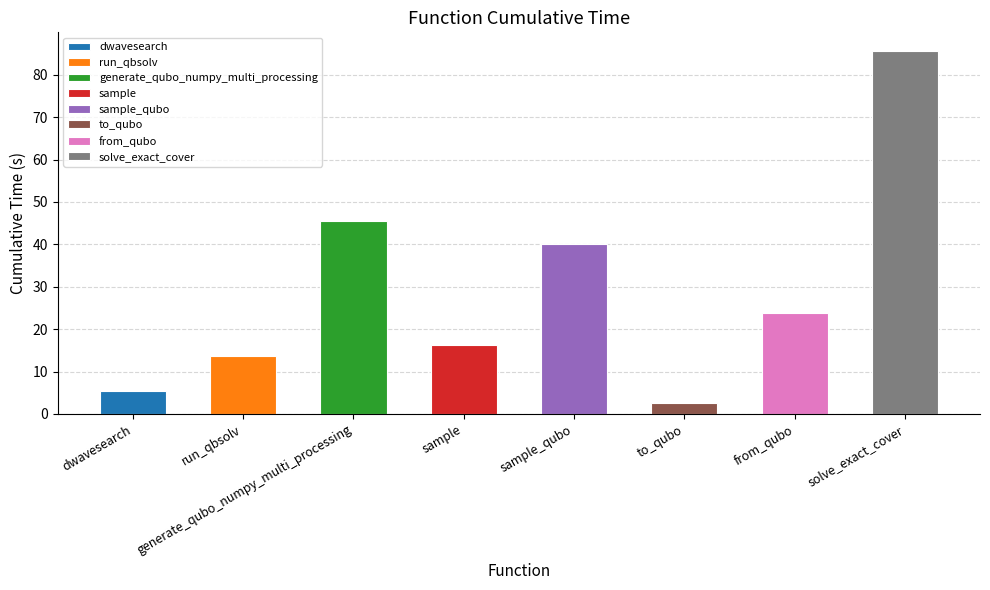

Reading left to right, what are all the values shown in this chart?

5.4	13.6	45.6	16.2	40.1	2.7	23.7	85.7